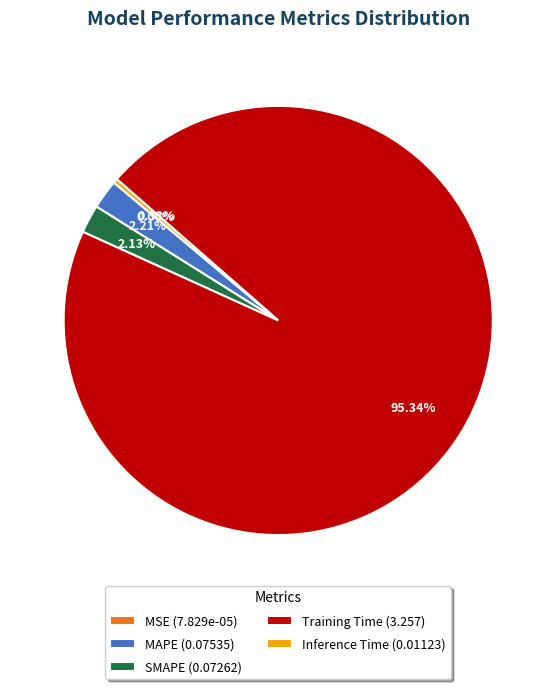

Between SMAPE and Training Time, which is larger?

Training Time